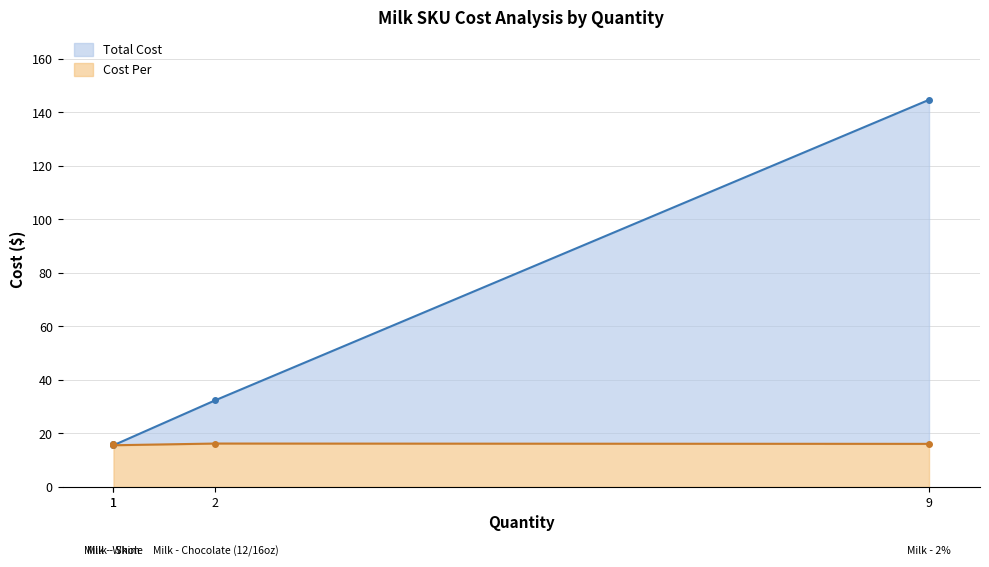

What is the average value of the Cost Per series?

16.0